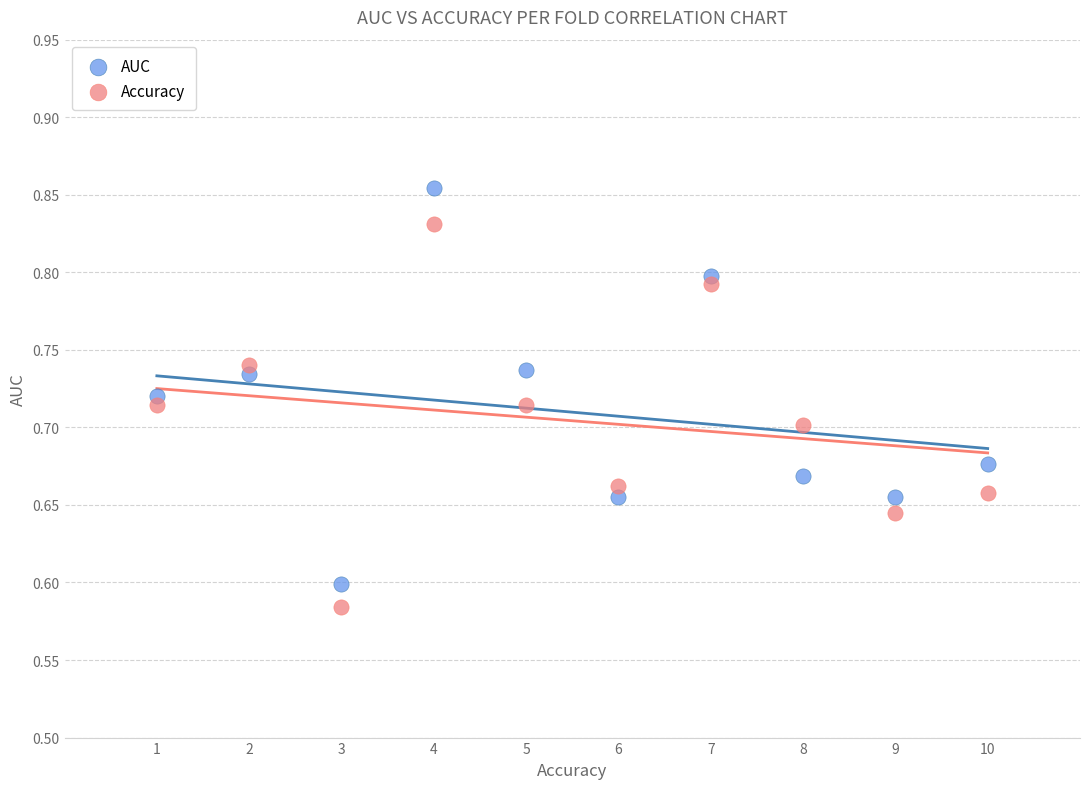

Across all data points, what is the range of Y values (max minus min)?

0.3